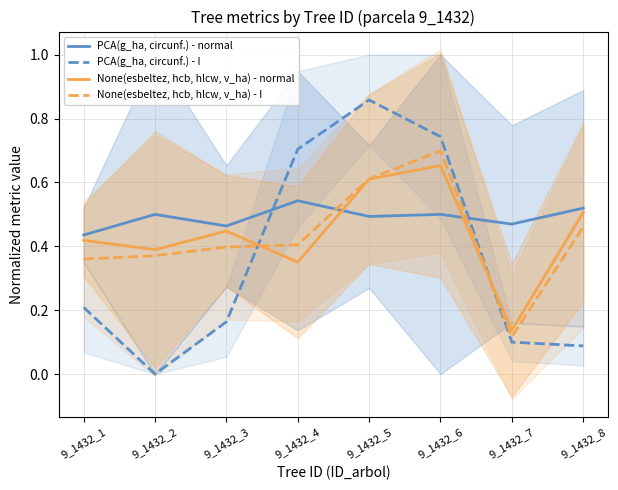

The PCA(g_ha, circunf.) - normal series shows 0.4 at 9_1432_1. True or false?

True